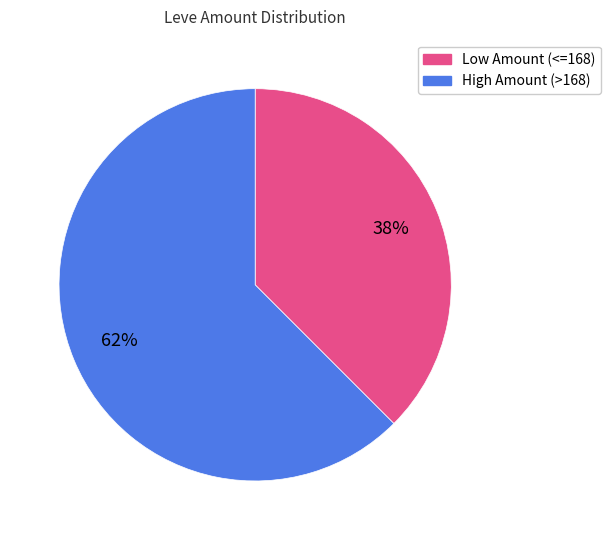

Count the number of slices in the pie.

2